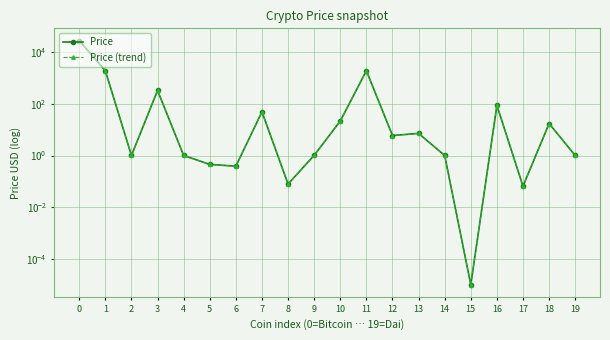

Where is Price (trend) nearest to the value 13677?

11